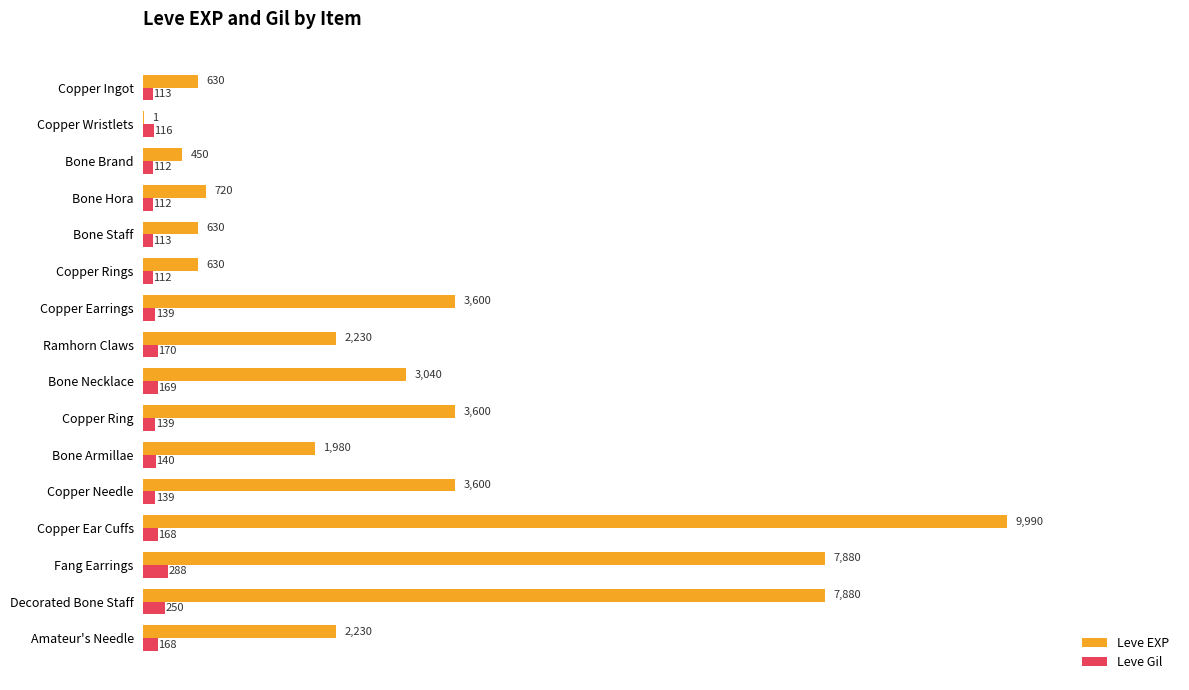

What is the average value of the Leve EXP series?

3068